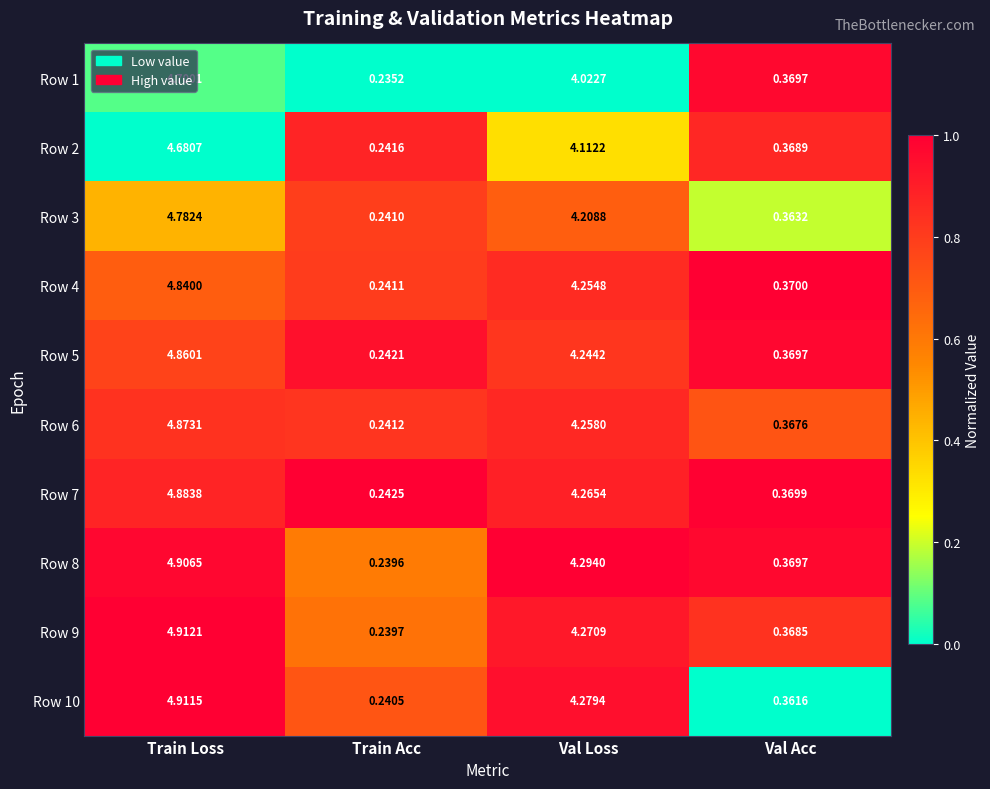

Which category has the lowest value in the Row 6 series?

Train Acc